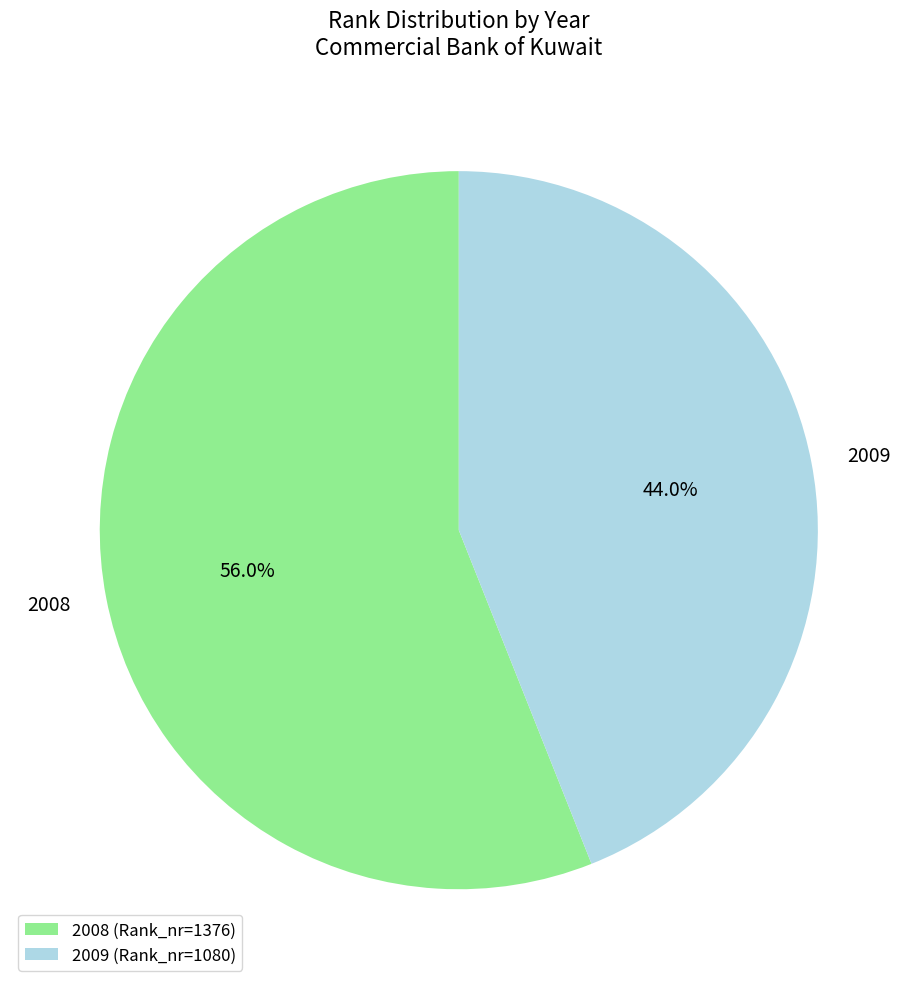

To the nearest percent, what is the difference between the largest and smallest slice percentages?

12%